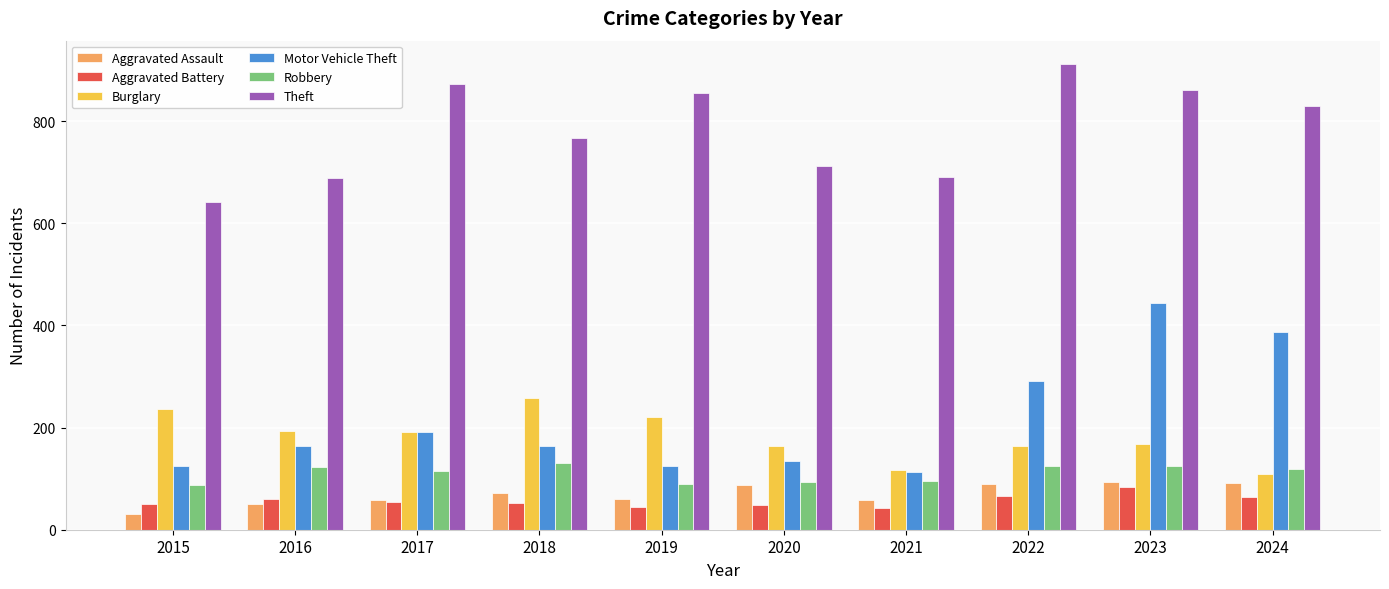

Which series has the widest spread of values?

Motor Vehicle Theft